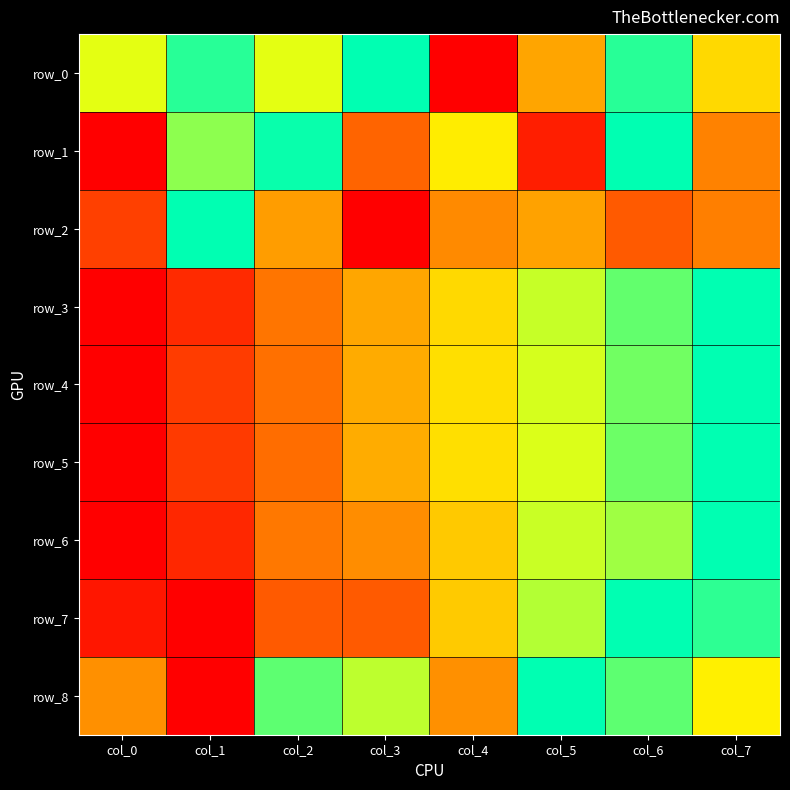

Which category has the highest value in the row_3 series?

col_7